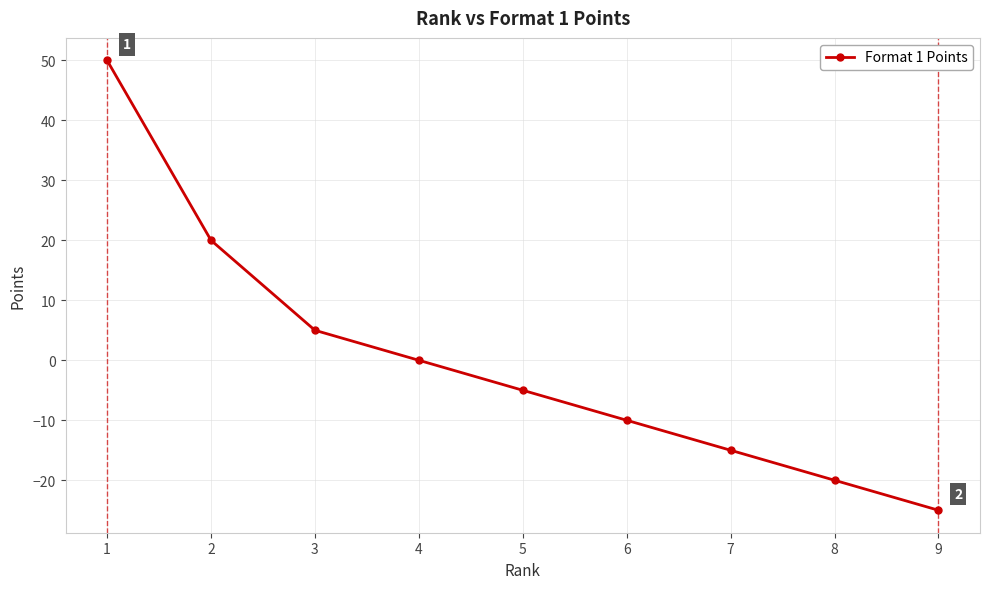

Count the number of values greater than -5.

4